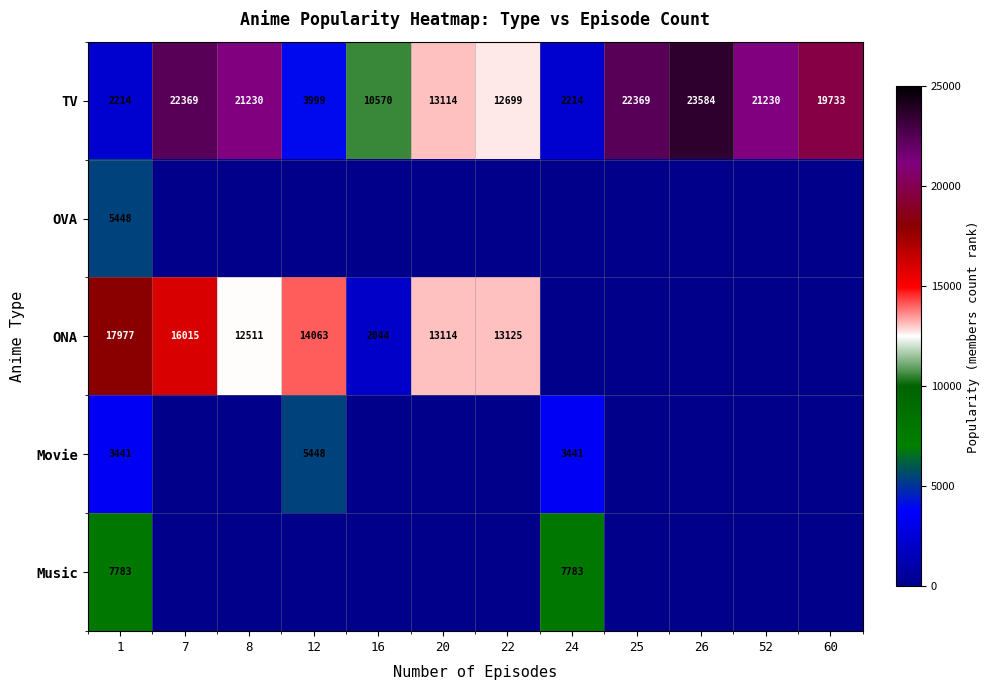

Is it true that ONA equals 5637 at 20?

False